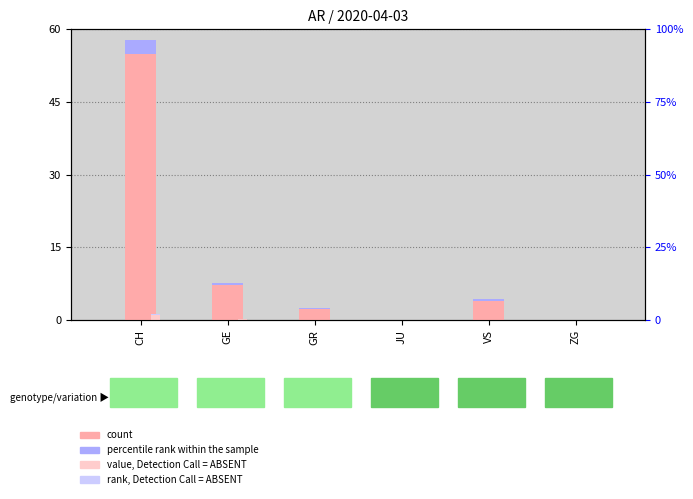

What is the difference between the rank, Detection Call = ABSENT values at CH and VS?

0.2